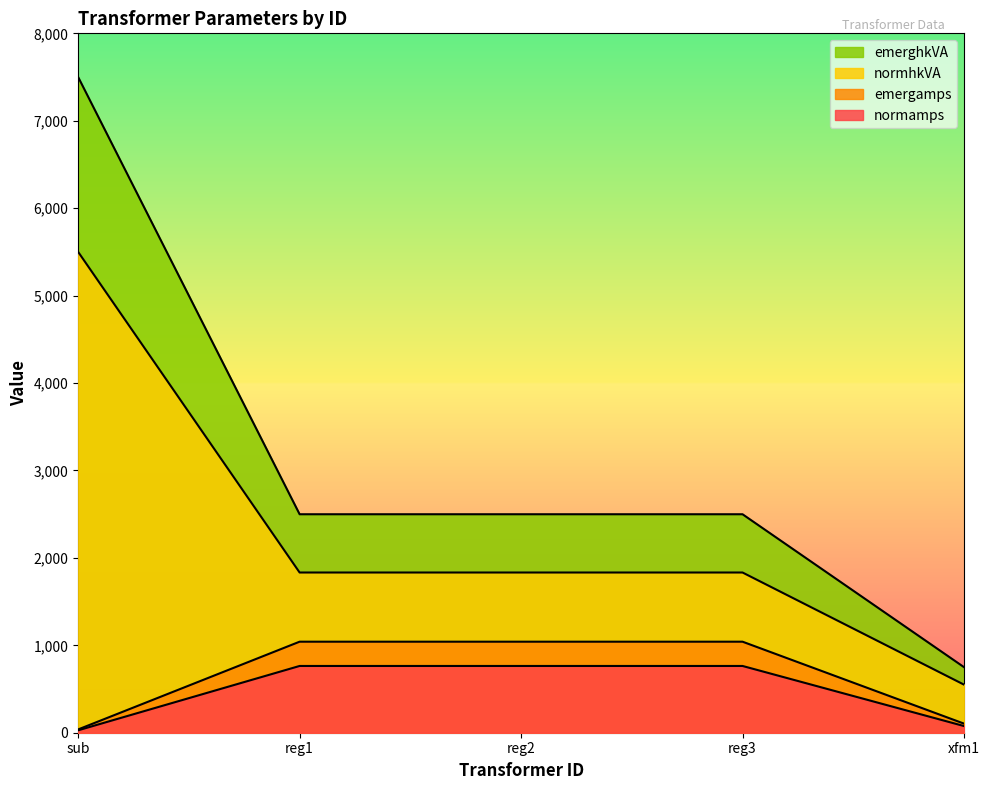

How many lines are shown in the chart?

4